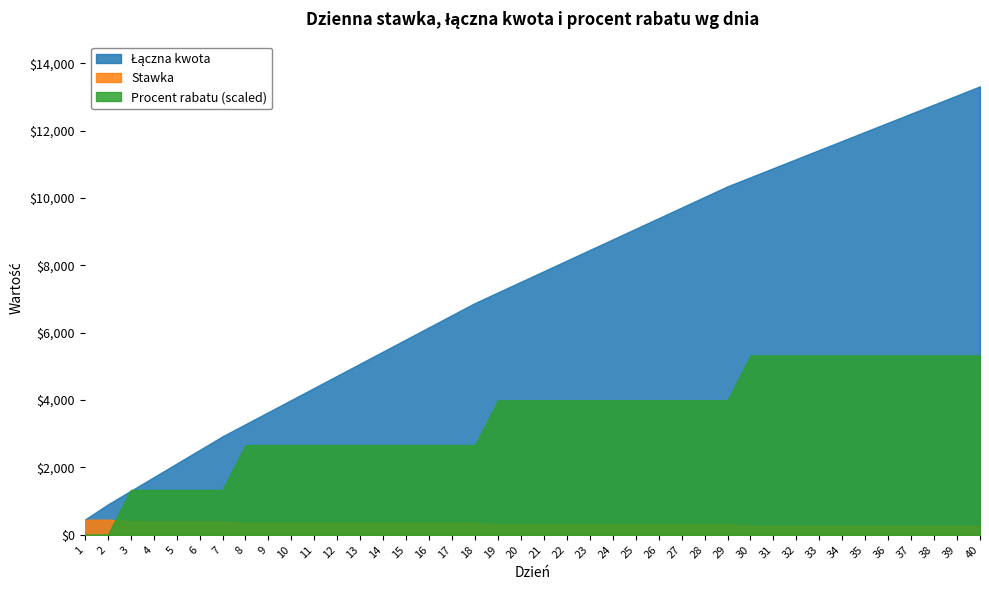

Between 25 and 17, which is larger?

25